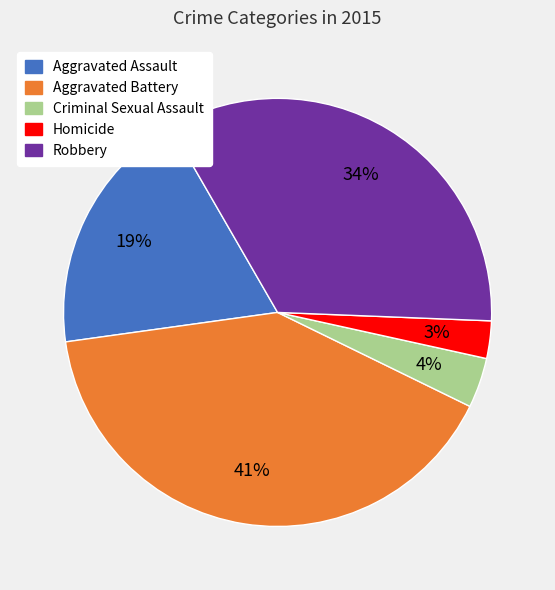

To the nearest percent, what is the average slice percentage?

20%